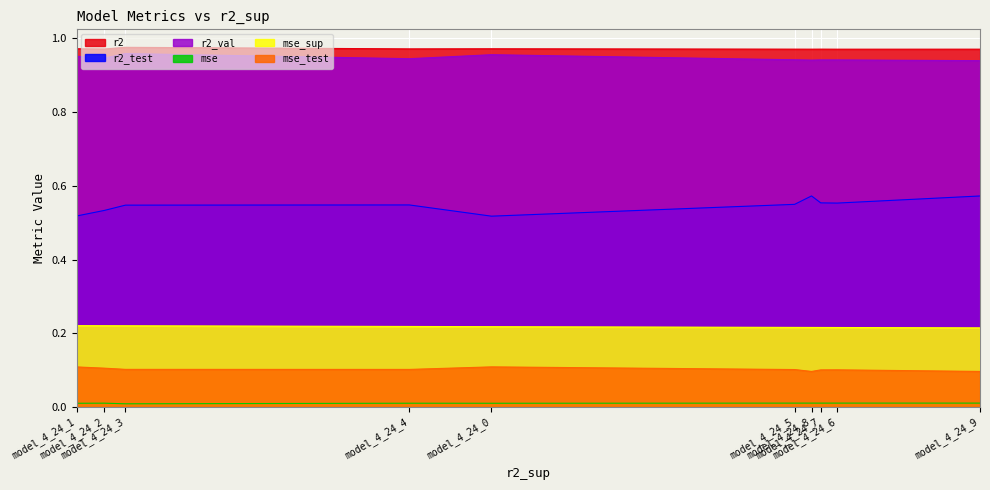

What is the lowest value of the r2_test series?

0.5